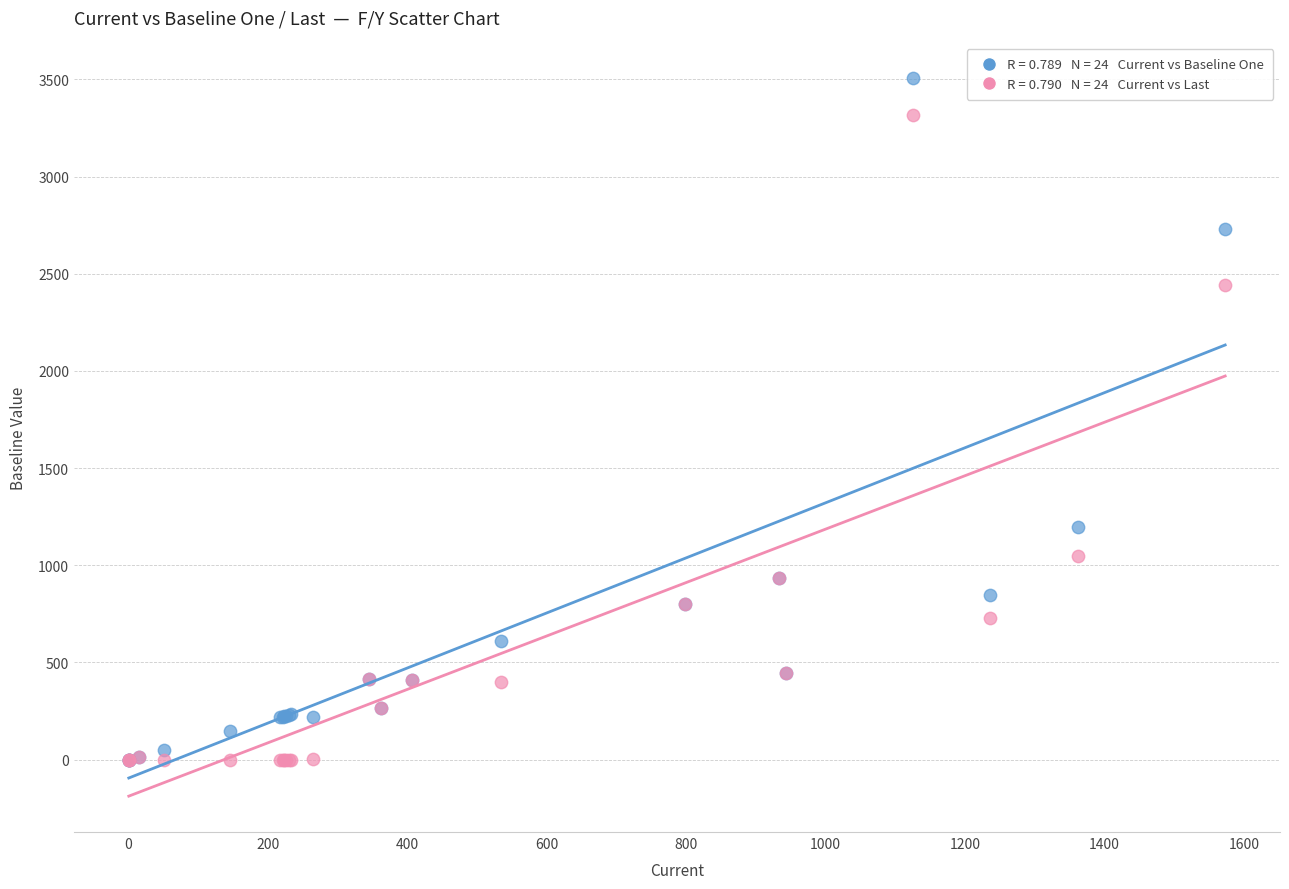

Across all series, what Y value is closest to 1752?

1194.2